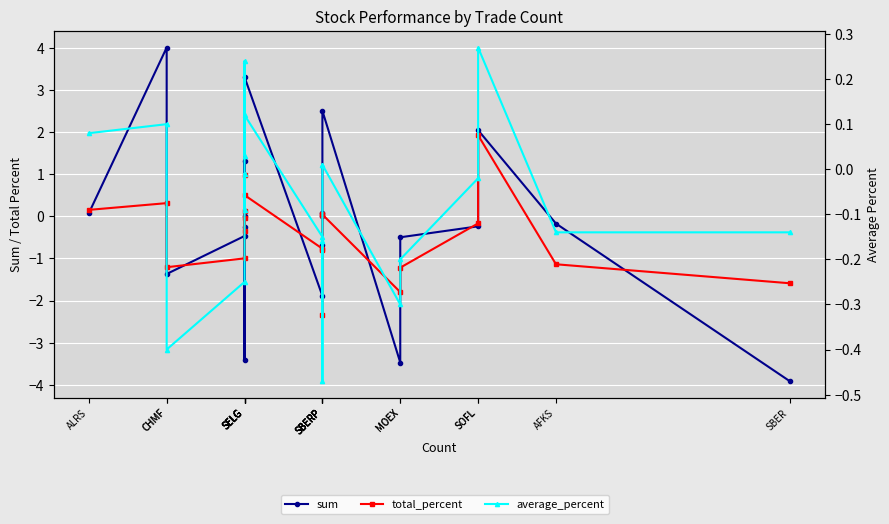

List the series in order of their peak value, highest first.

sum, total_percent, average_percent